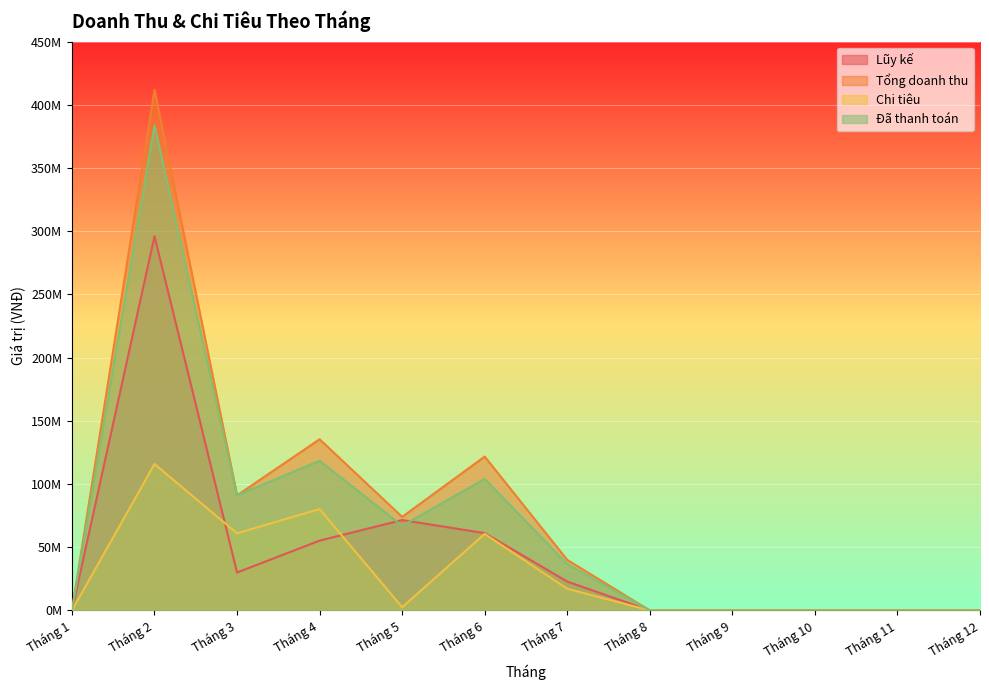

Which category has the highest value across all series?

Tháng 2